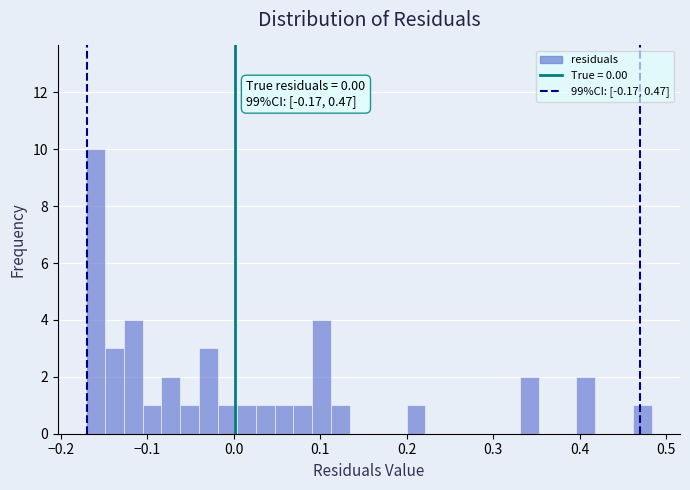

Read against the x-axis, roughly where is the centre of the tallest bar?

-0.16